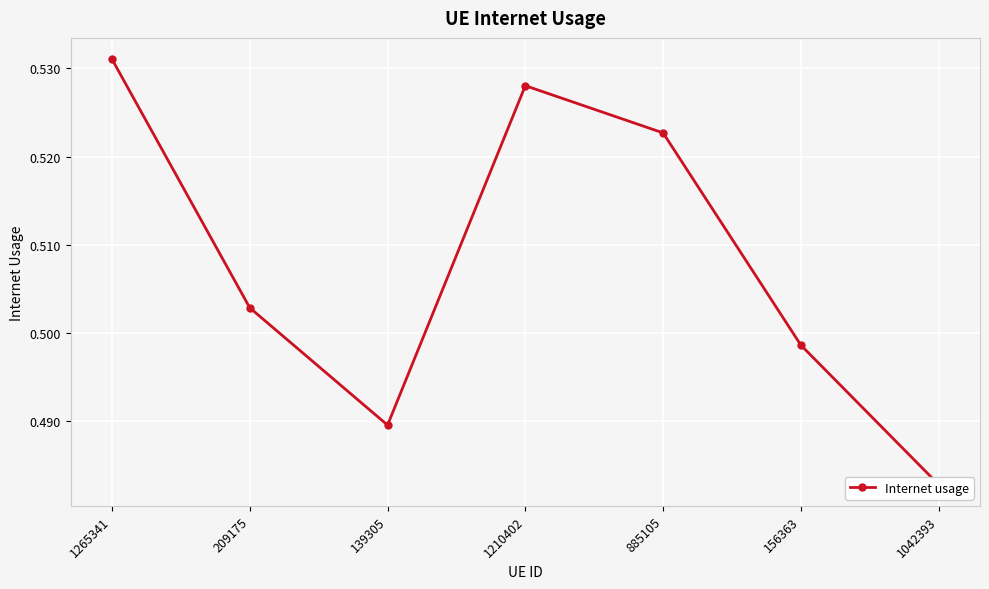

Between 1210402 and 885105, which is larger?

1210402